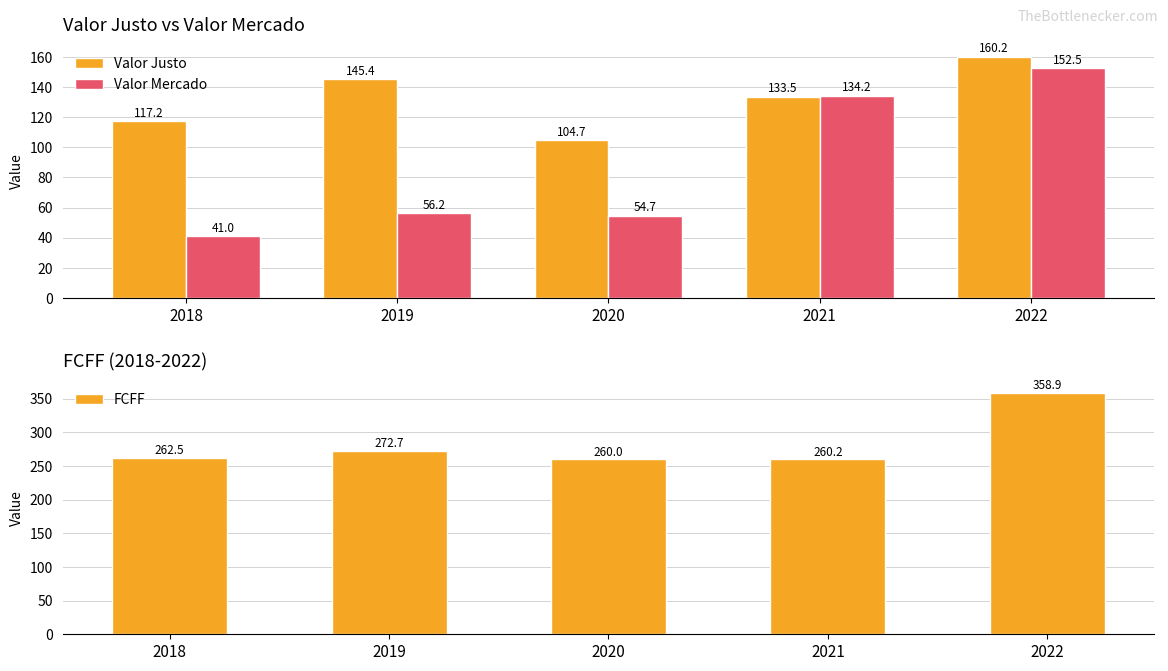

Which series has the widest spread of values?

Valor Mercado